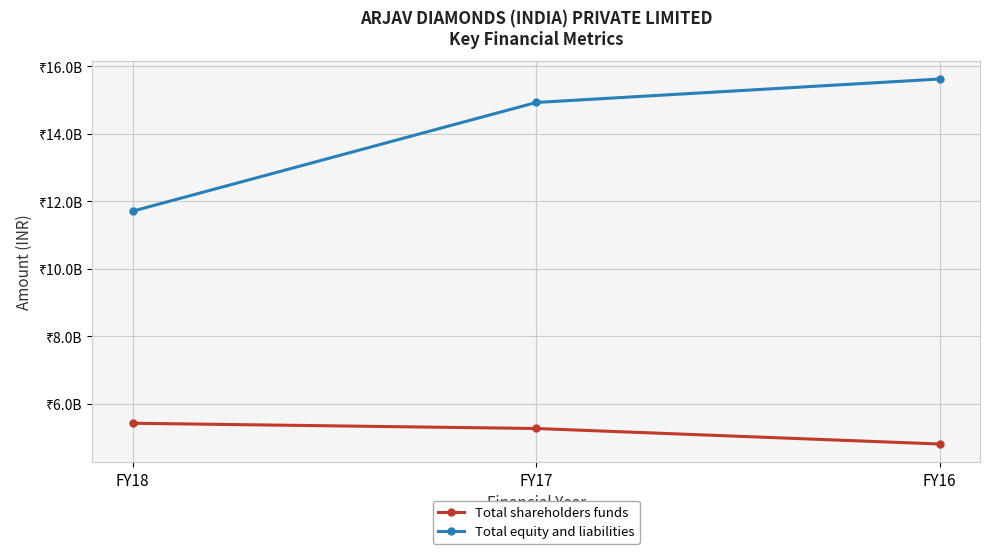

Does the chart display data point markers on the line(s)?

Yes